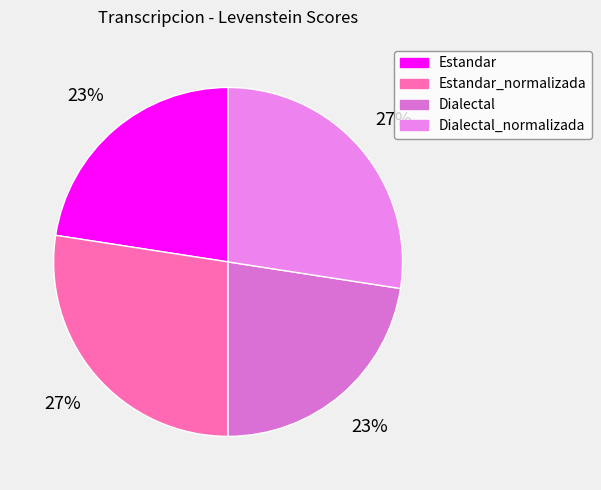

Does Estandar account for over 50% of the chart?

No